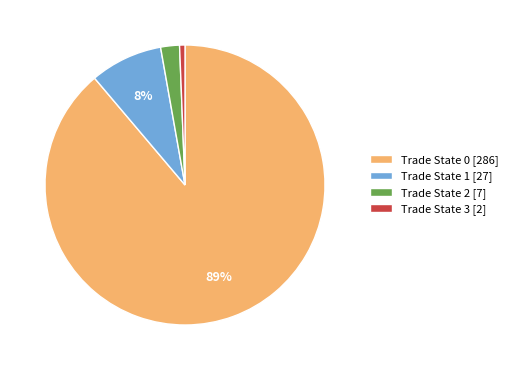

What percentage is the Trade State 1 [27] slice, to the nearest percent?

8%